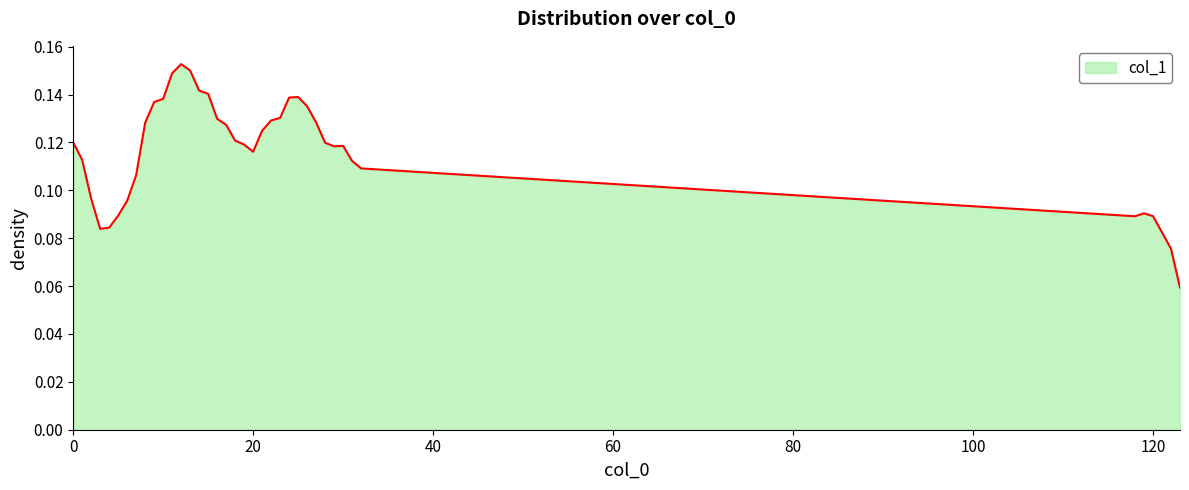

Reading left to right, list all the values displayed in this chart.

0=0.1	1=0.1	2=0.1	3=0.1	4=0.1	5=0.1	6=0.1	7=0.1	8=0.1	9=0.1	10=0.1	11=0.1	12=0.2	13=0.2	14=0.1	15=0.1	16=0.1	17=0.1	18=0.1	19=0.1	20=0.1	21=0.1	22=0.1	23=0.1	24=0.1	25=0.1	26=0.1	27=0.1	28=0.1	29=0.1	30=0.1	31=0.1	32=0.1	118=0.1	119=0.1	120=0.1	121=0.1	122=0.1	123=0.1